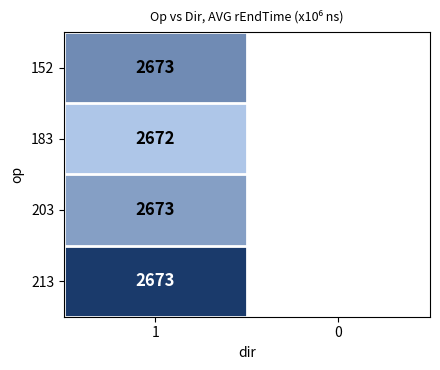

At how many categories does at least one series exceed 2673329069?

1